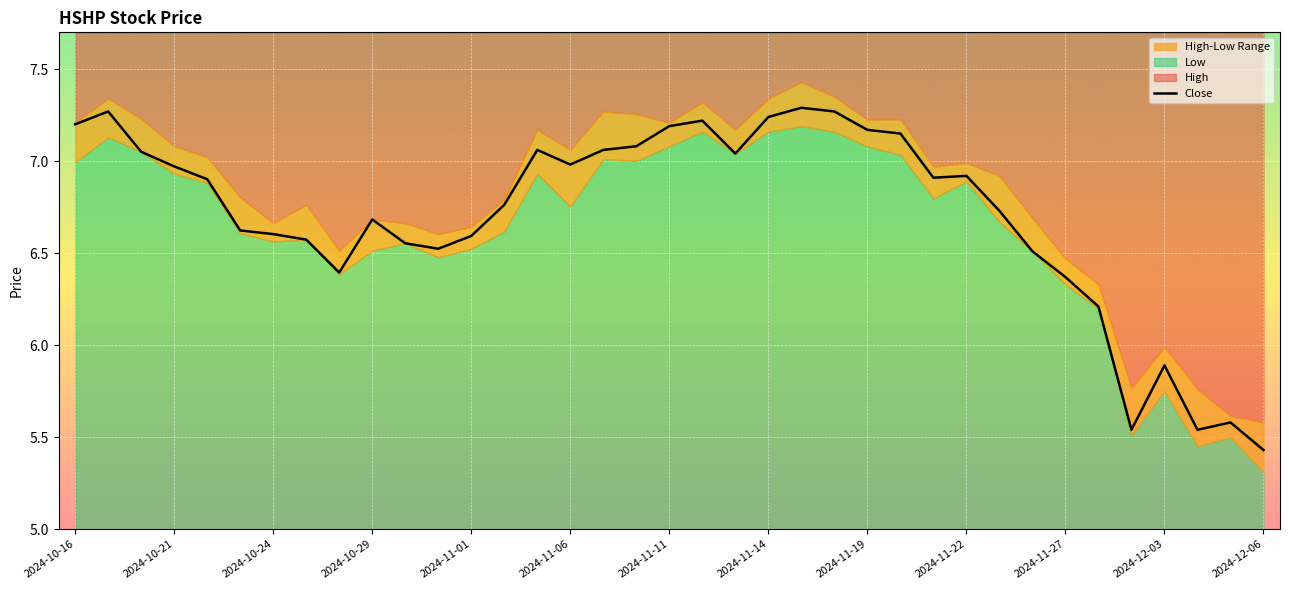

The Close series shows 10.8 at 2024-11-27. True or false?

False